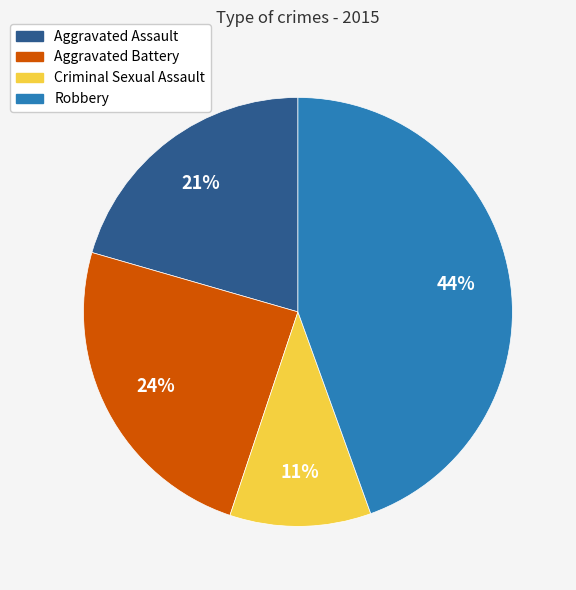

Between Robbery and Criminal Sexual Assault, which is larger?

Robbery